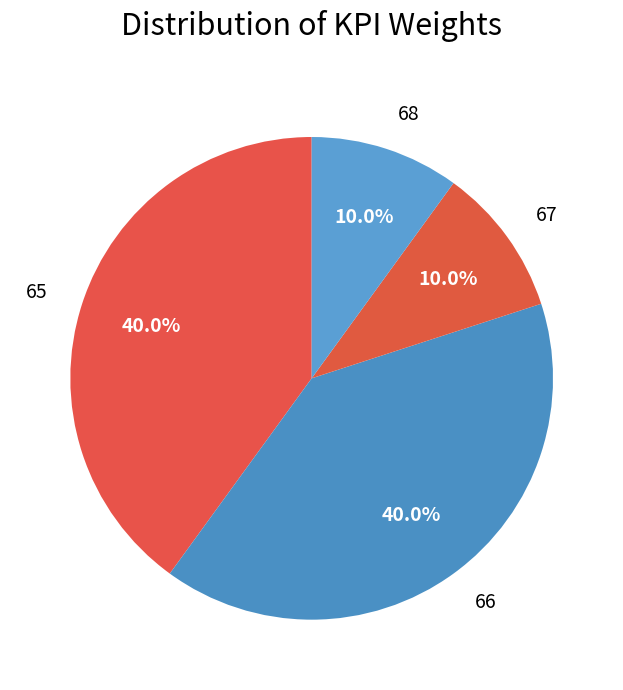

How many segments does this pie chart have?

4